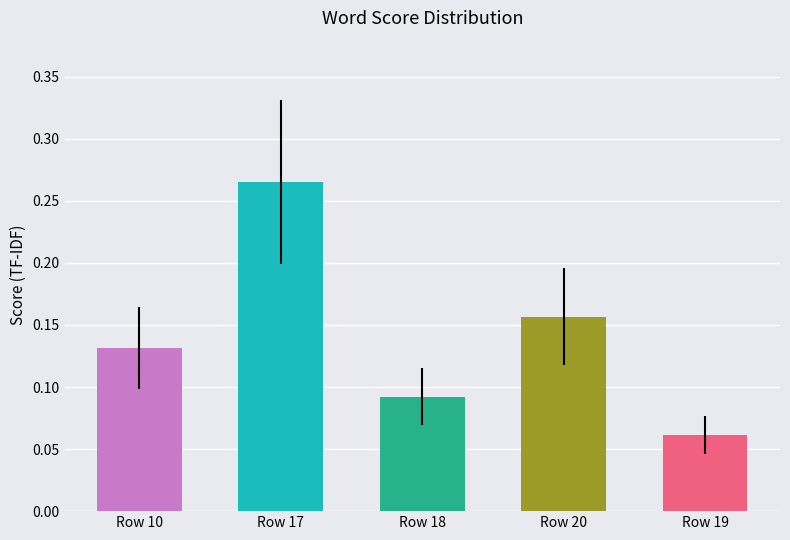

Between Row 20 and Row 19, which is larger?

Row 20